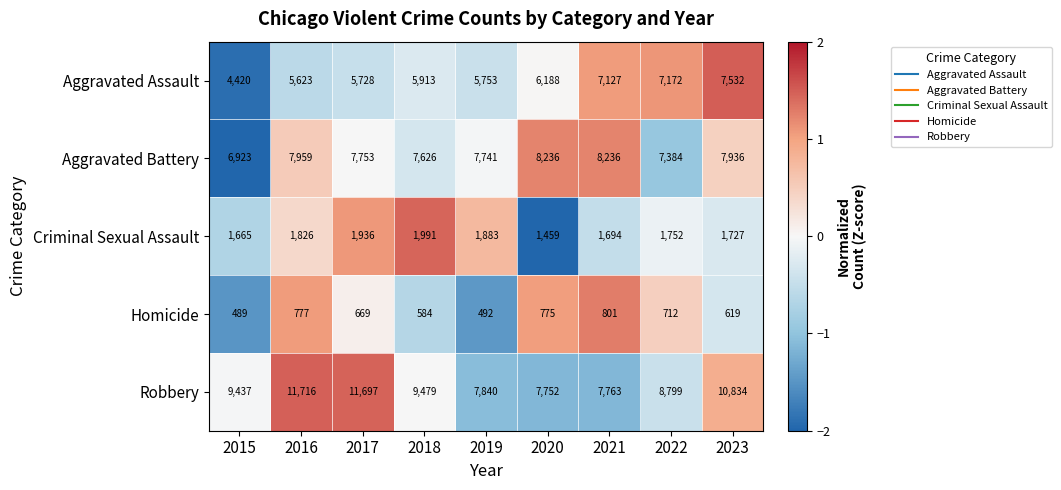

Count the number of categories in the chart.

9